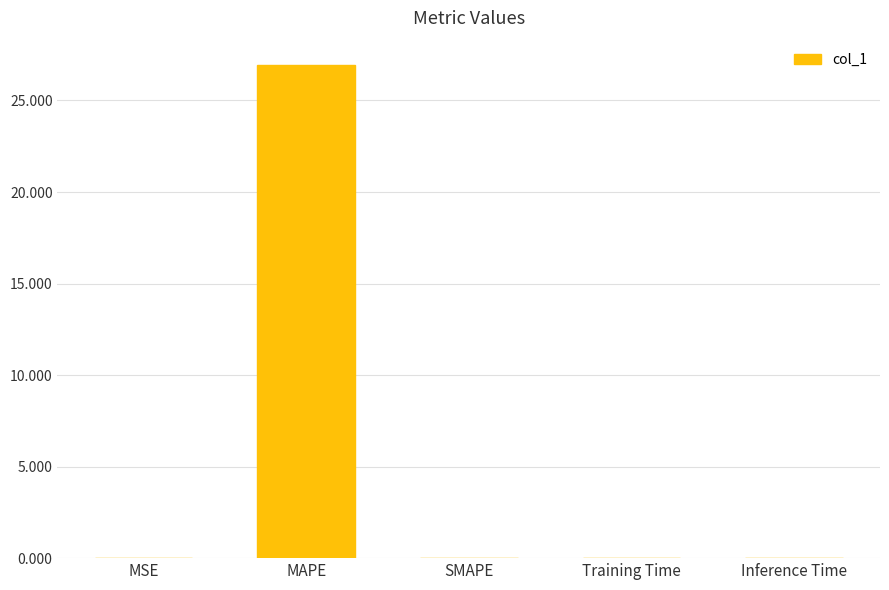

At which category does the chart reach its peak across all series?

MAPE